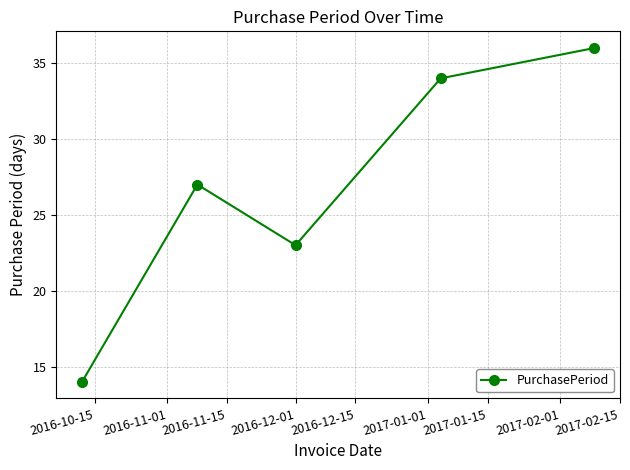

What is the maximum value shown in the chart?

36